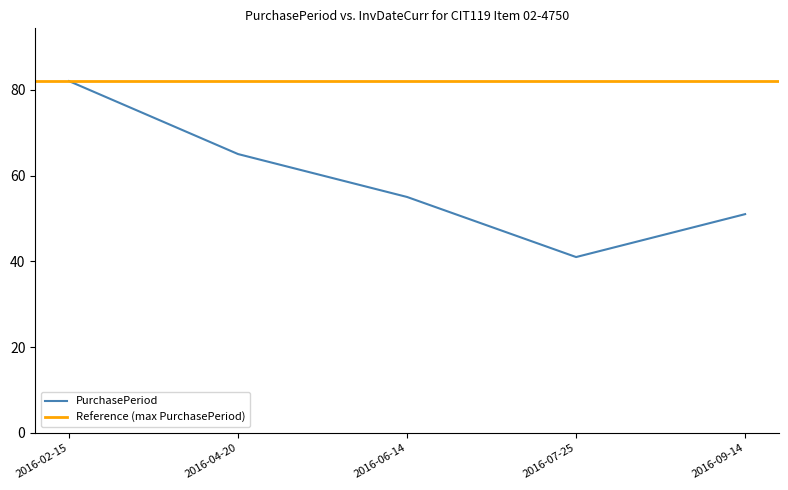

Reading left to right, extract all data points from this chart.

82	65	55	41	51